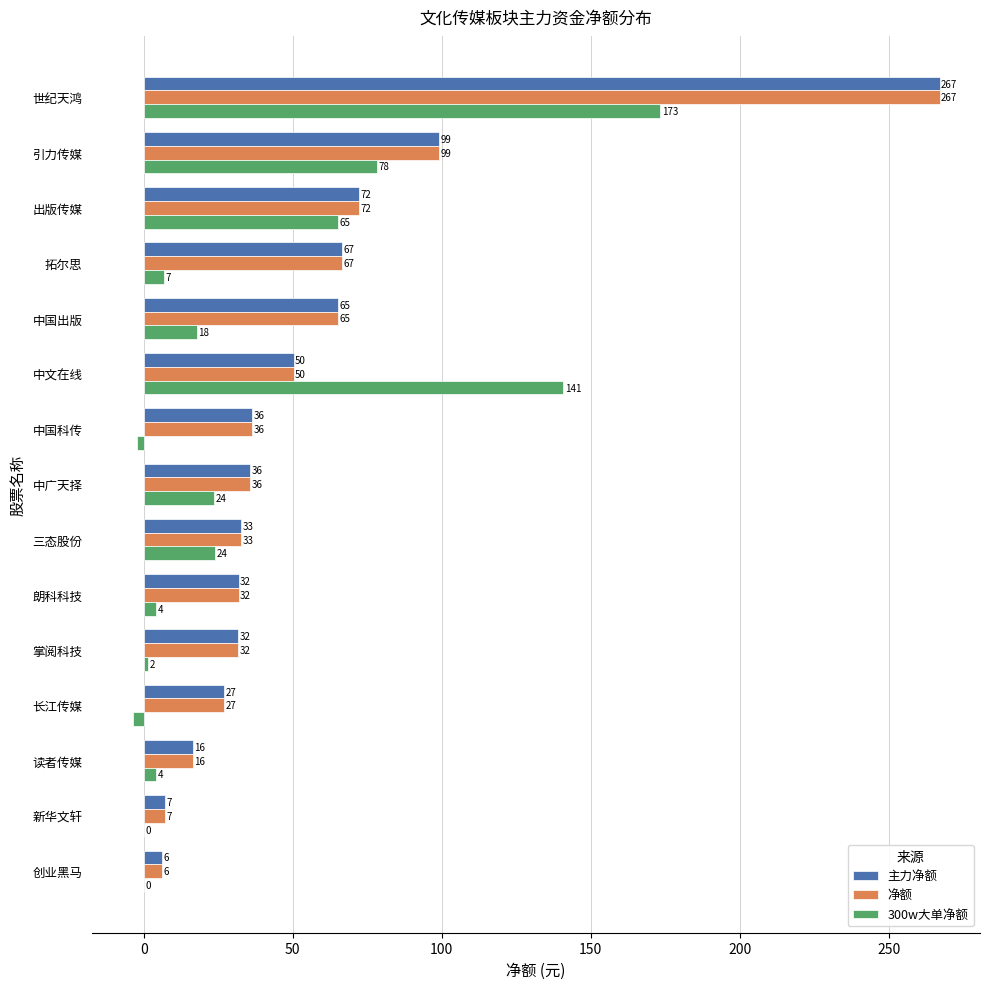

Read the 主力净额 value at 出版传媒.

72.1